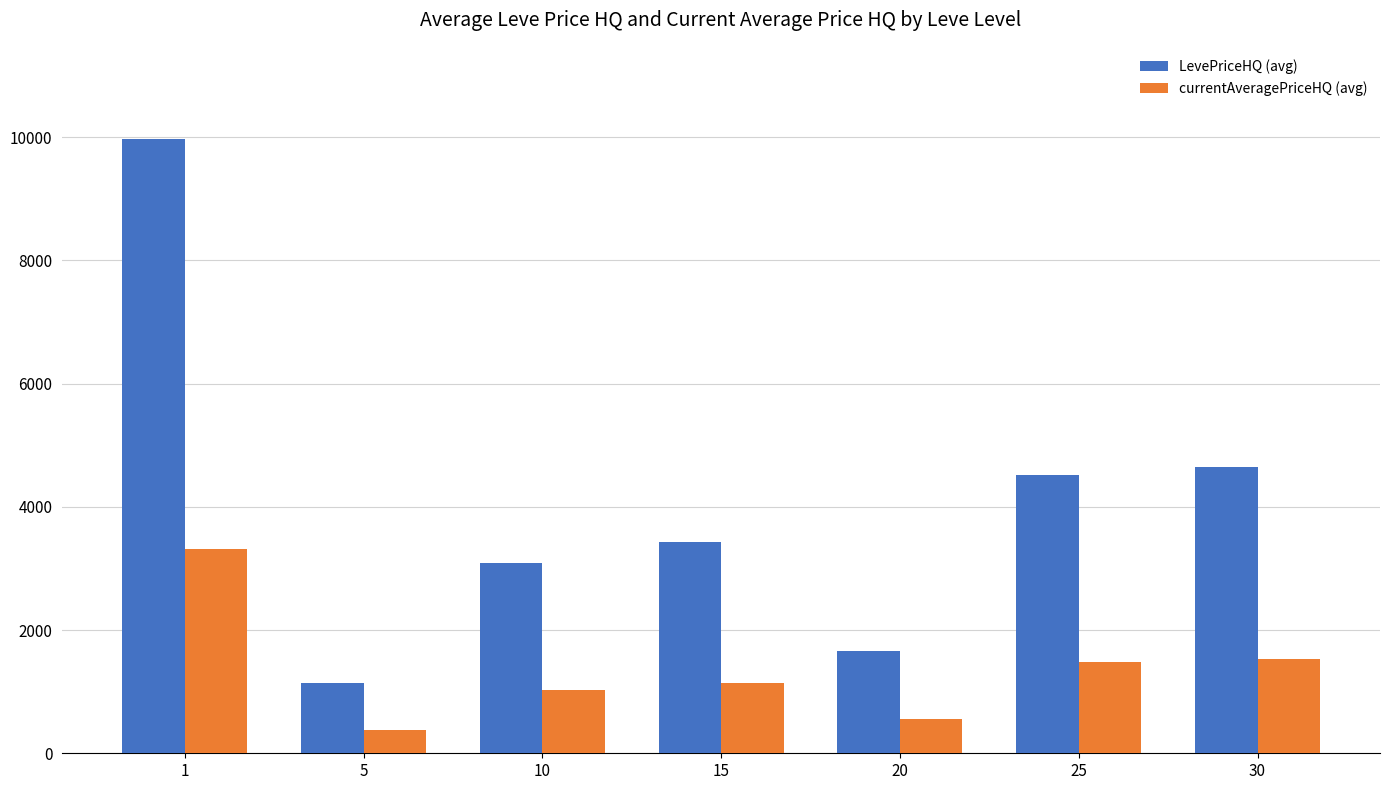

How many series are shown in this chart?

2